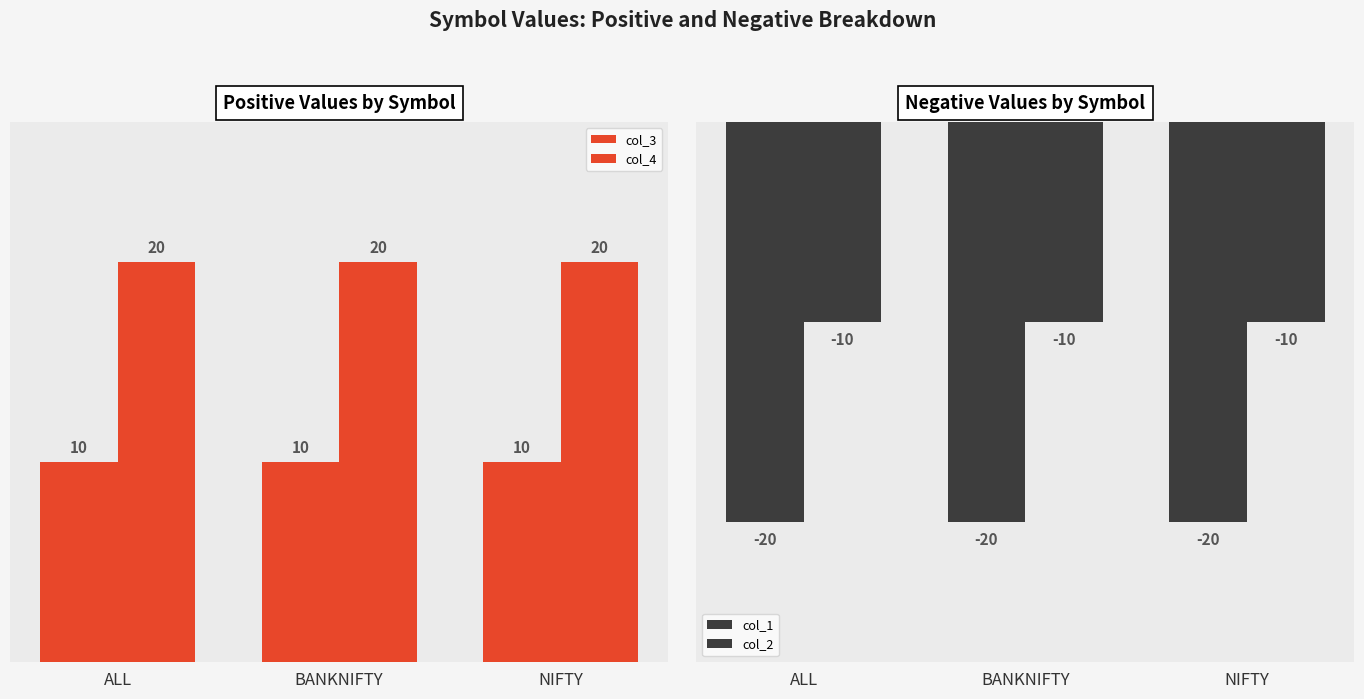

Is the value of col_2 at NIFTY greater than the value of col_1 at NIFTY?

Yes